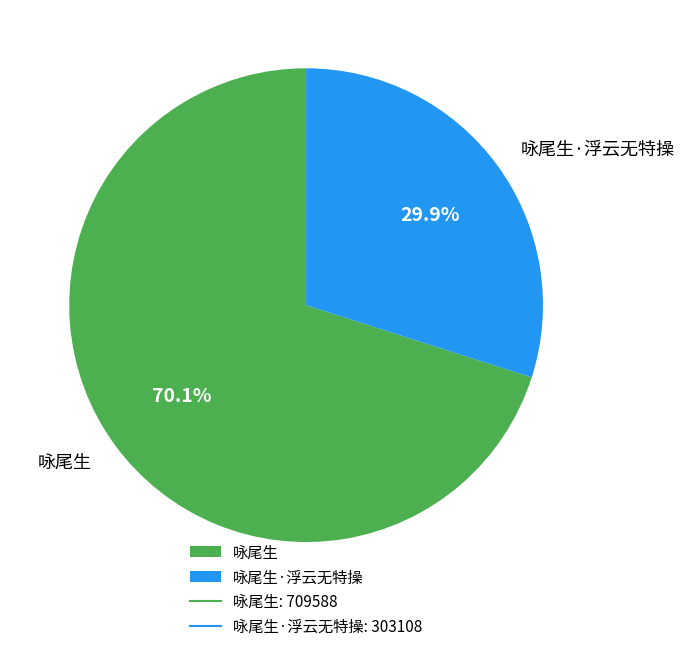

What is the largest slice in the pie chart?

咏尾生